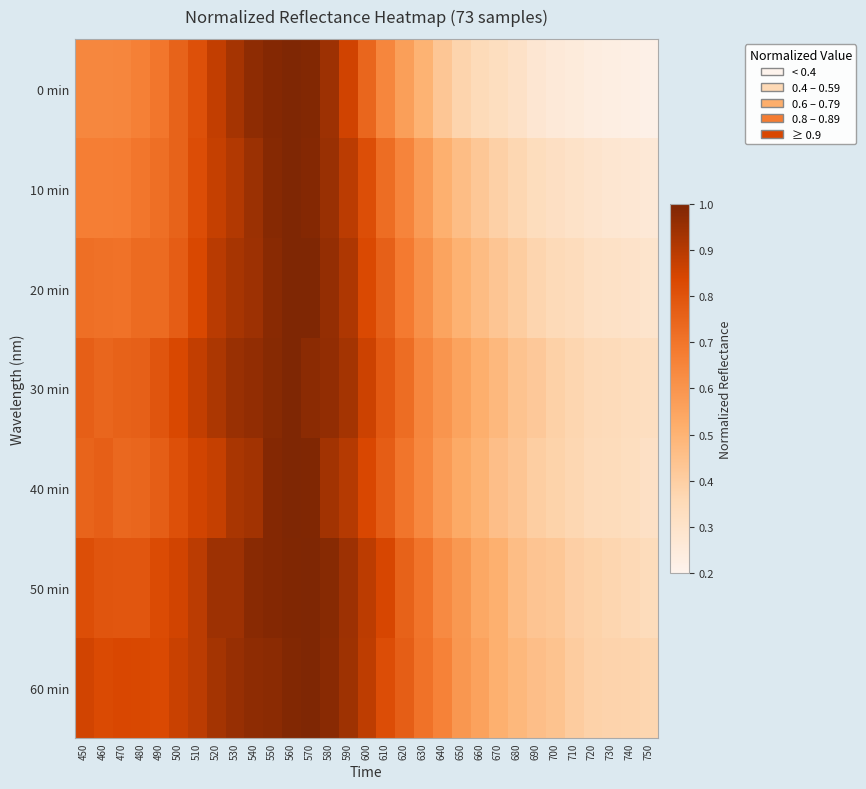

Count the number of data series in this chart.

7